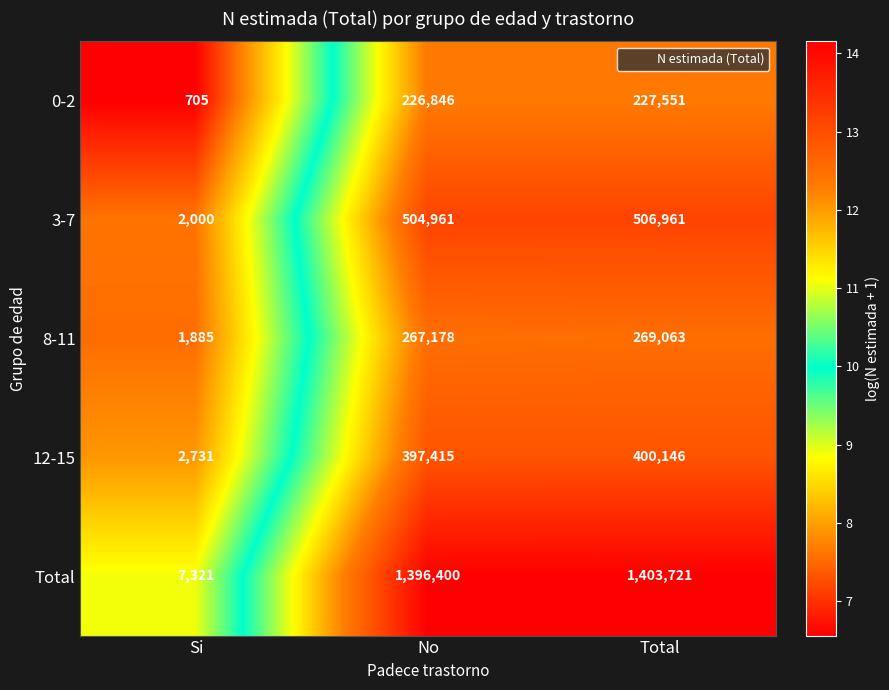

Reading right to left, transcribe all the data shown in this chart.

0-2: Total=227551	No=226846	Si=705
3-7: Total=506961	No=504961	Si=2000
8-11: Total=269063	No=267178	Si=1885
12-15: Total=400146	No=397415	Si=2731
Total: Total=1403721	No=1396400	Si=7321